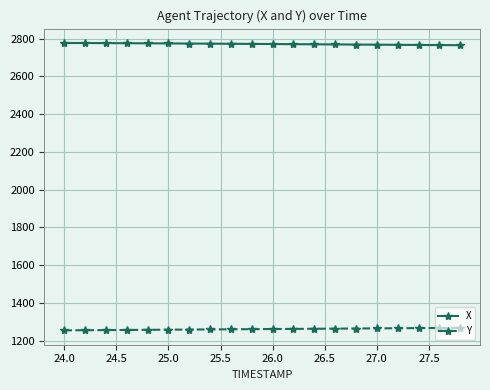

Which series has the largest total across all categories?

X